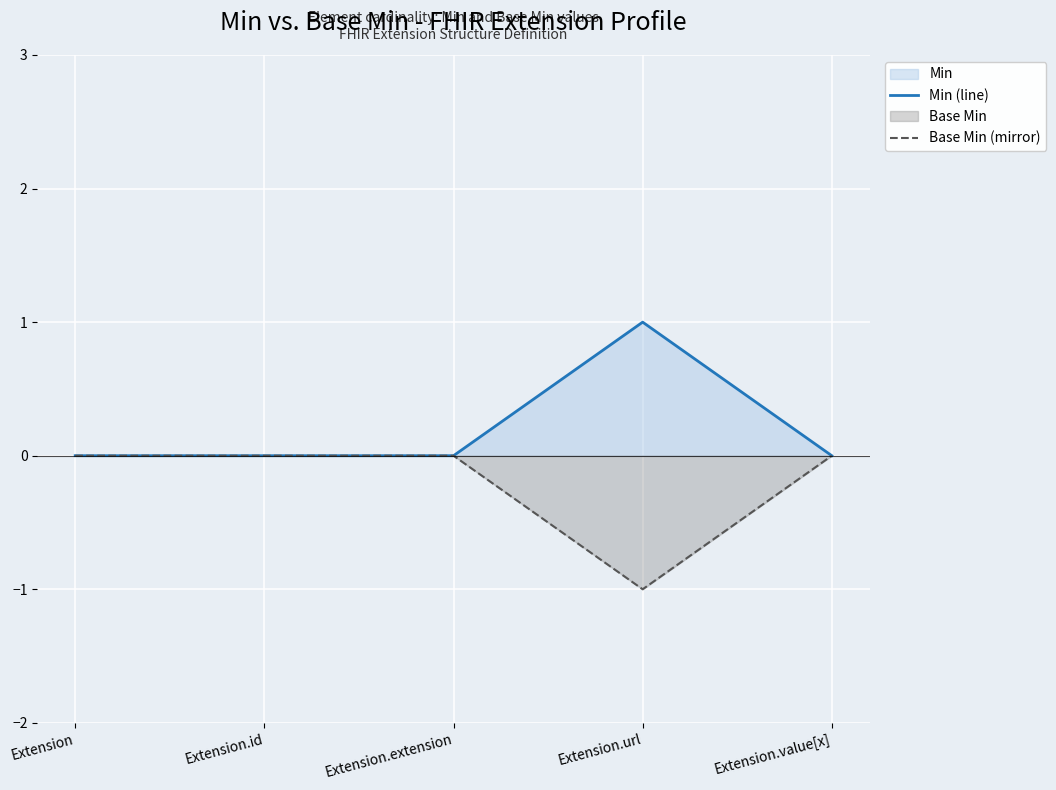

What is the greatest value displayed?

1